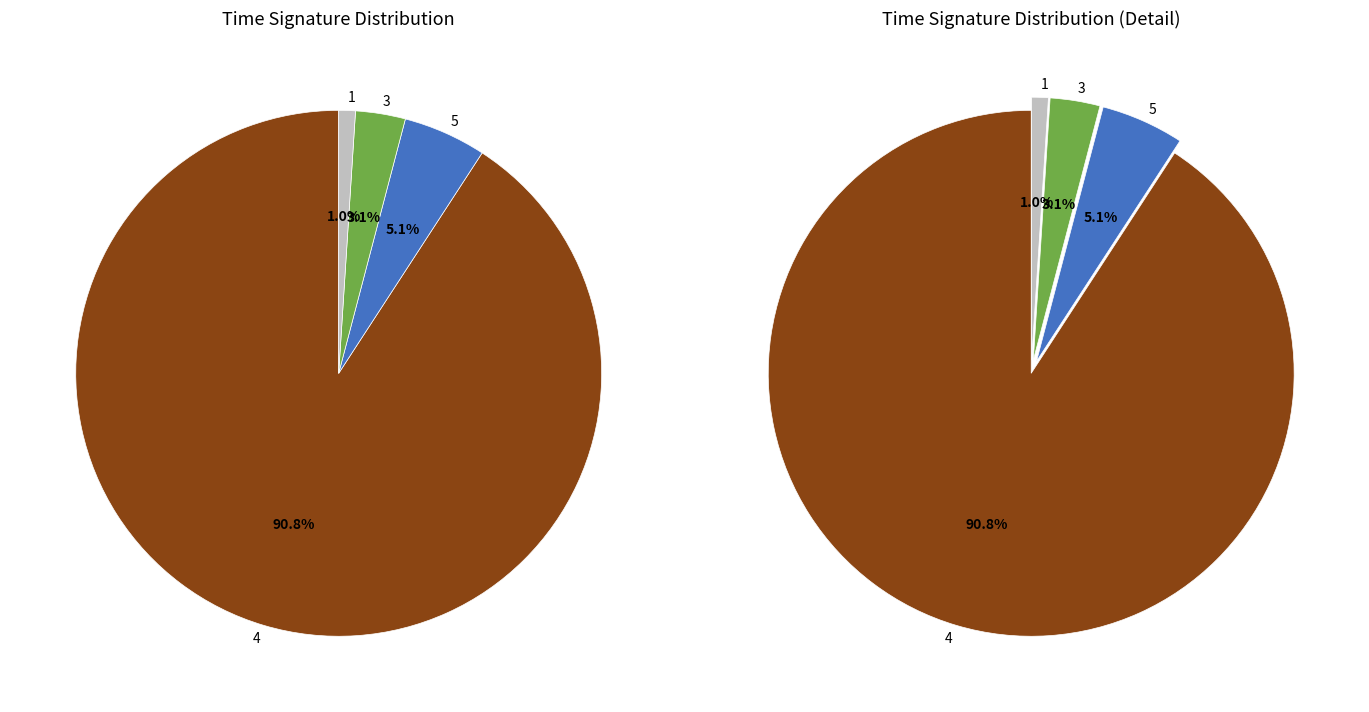

What is the ratio of the value at 5 to the value at 4?

0.1